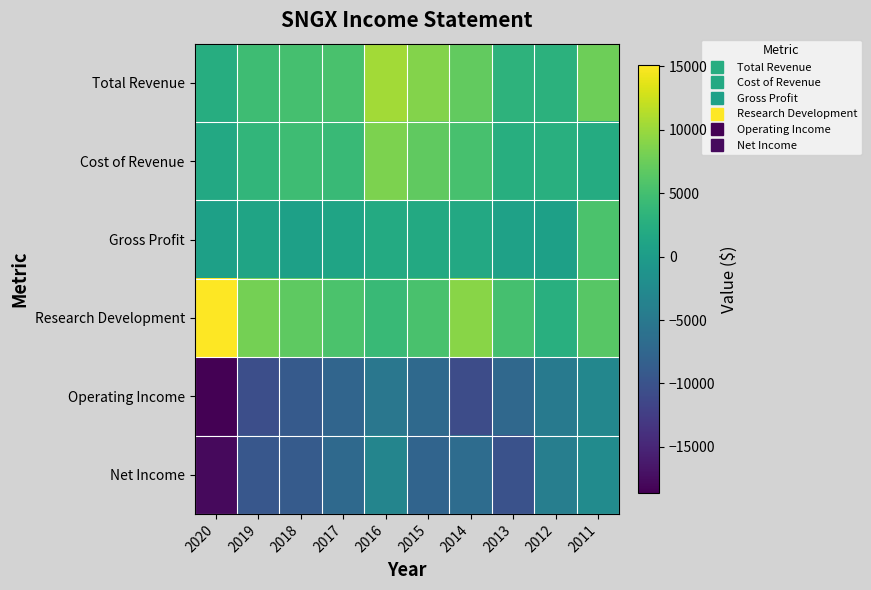

What is the minimum value shown in the chart?

-18600